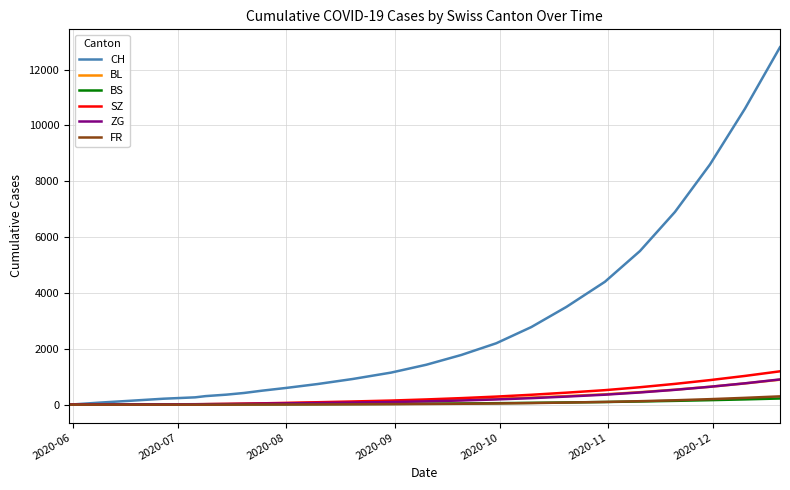

What is the maximum value shown in the chart?

12800